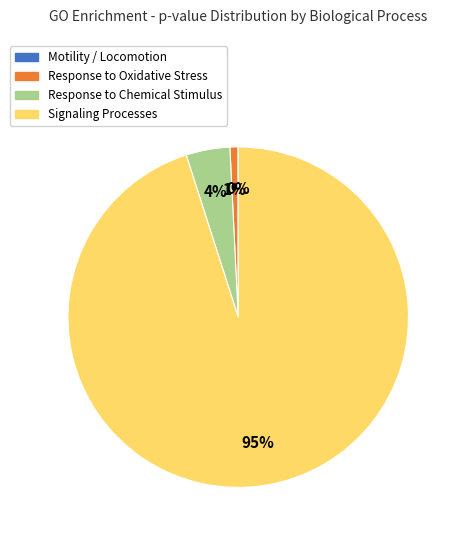

The Response to Chemical Stimulus slice represents 4% of the pie. True or false?

True